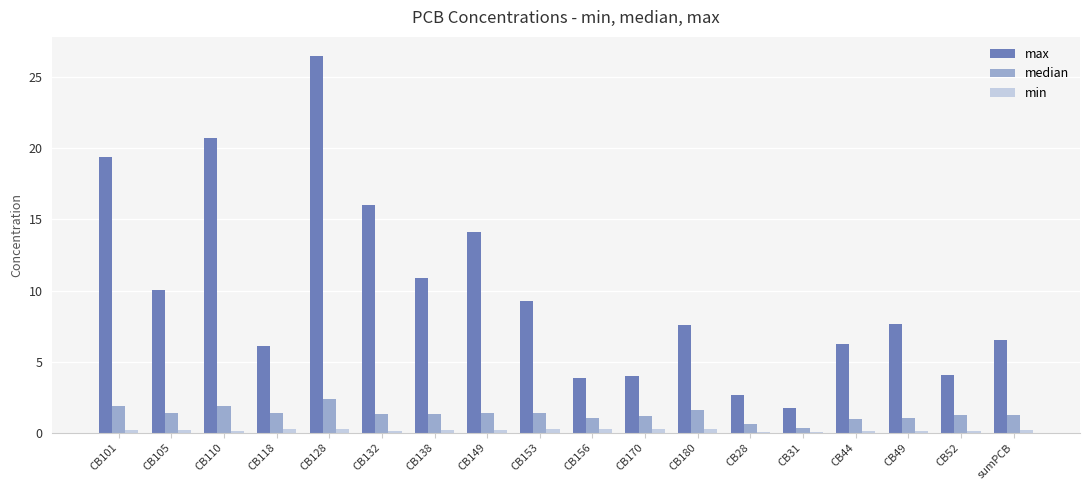

What are all the series names shown in the legend?

max, median, min